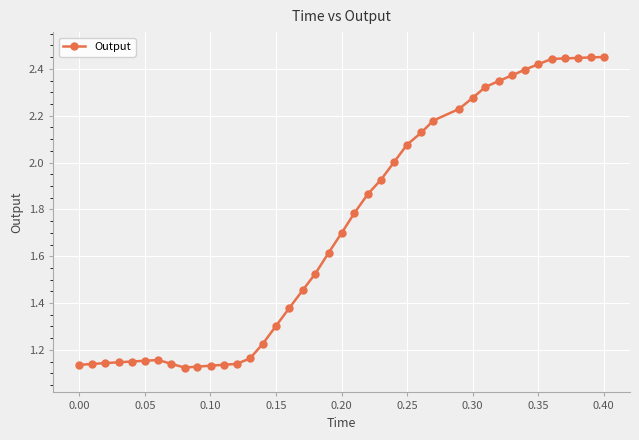

What is the average value?

1.7